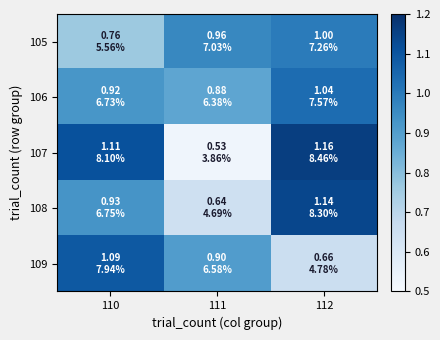

Which series has the largest total across all categories?

106